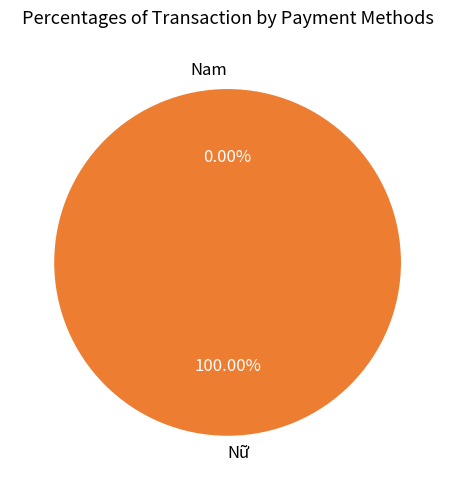

What is the smallest slice in the pie chart?

Nam